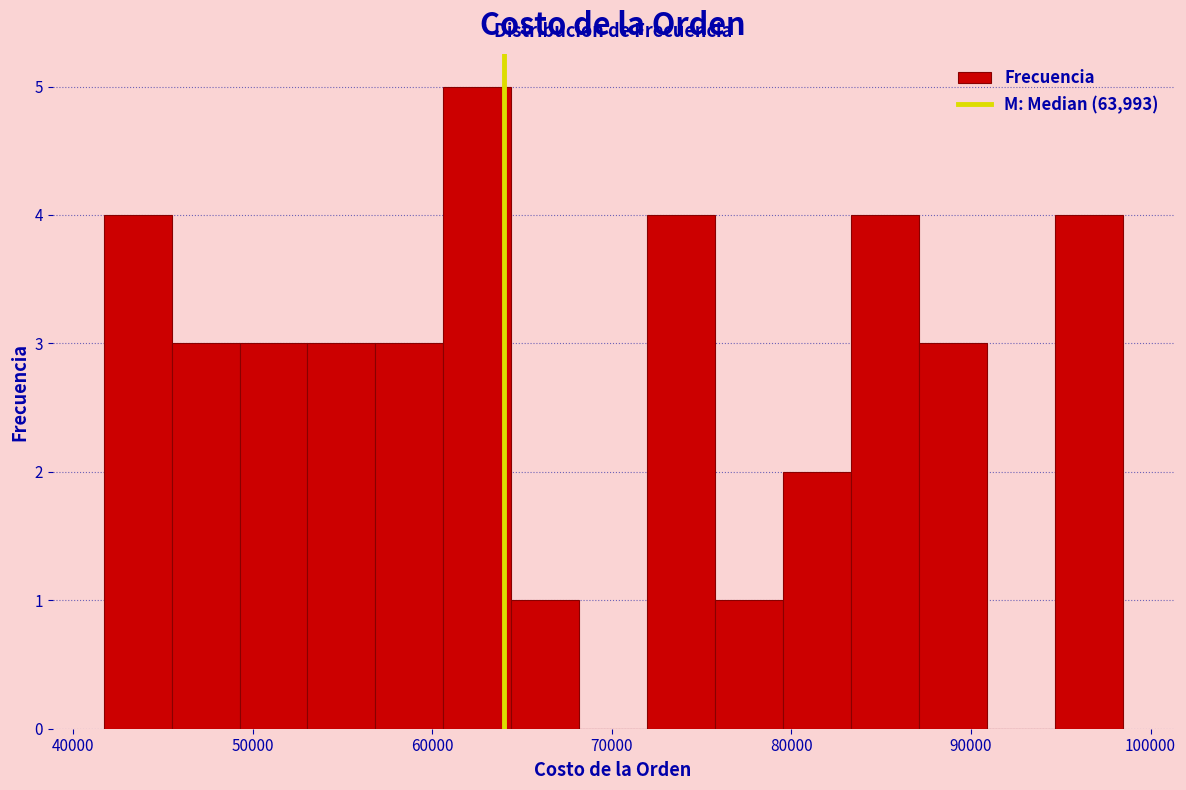

Read against the x-axis, roughly where is the centre of the tallest bar?

63000